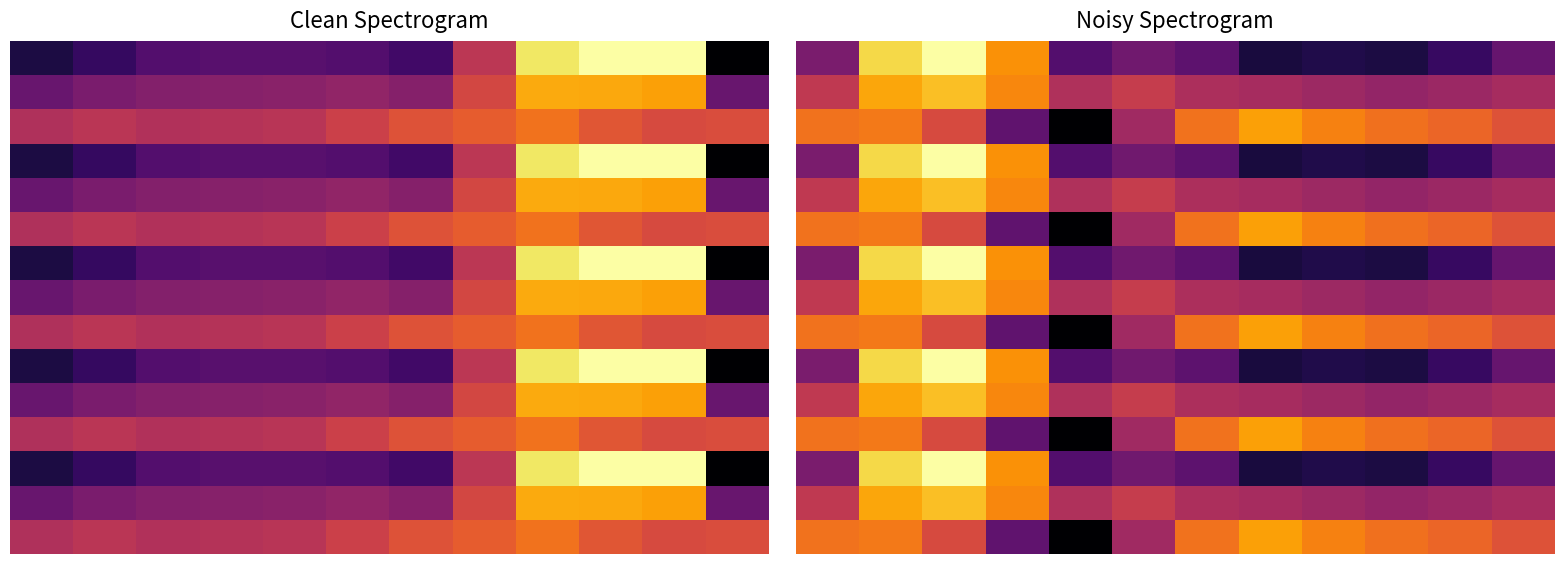

Which category has the highest value across all series?

2